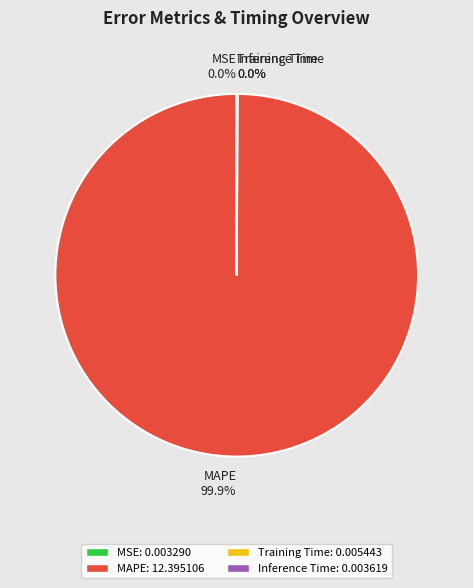

Which slice is the largest?

MAPE